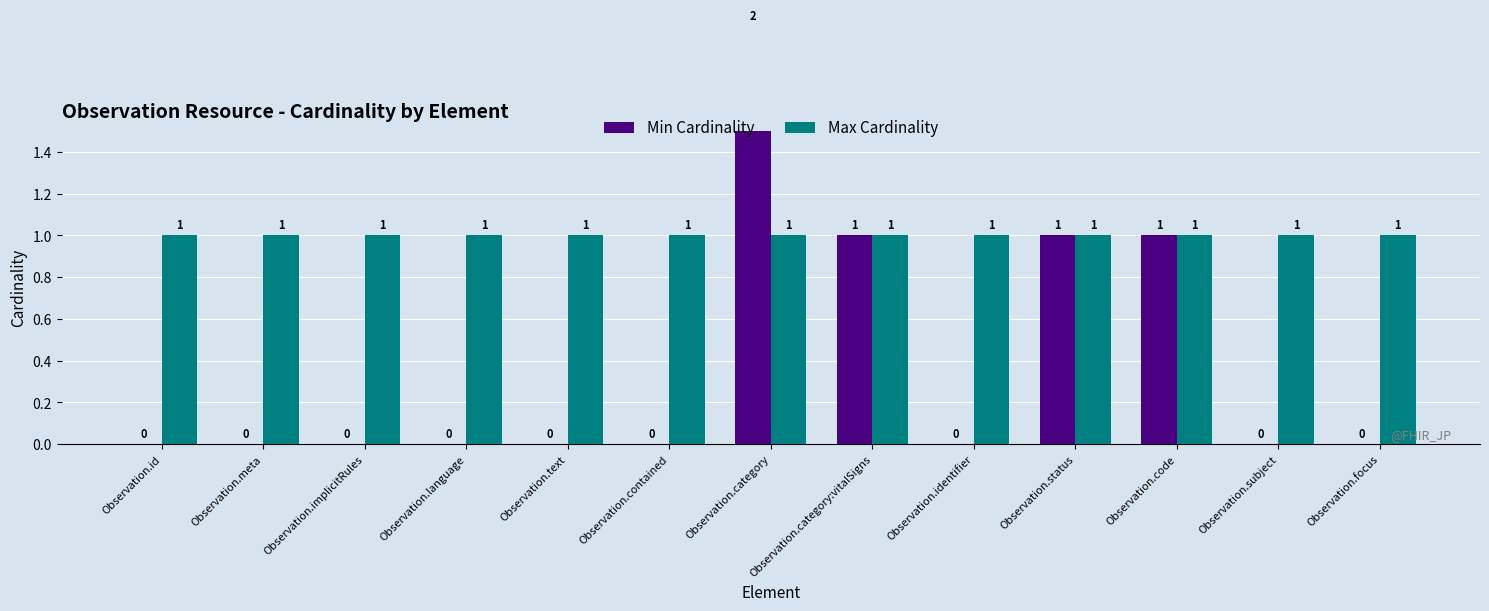

What position from the right is Observation.contained?

8